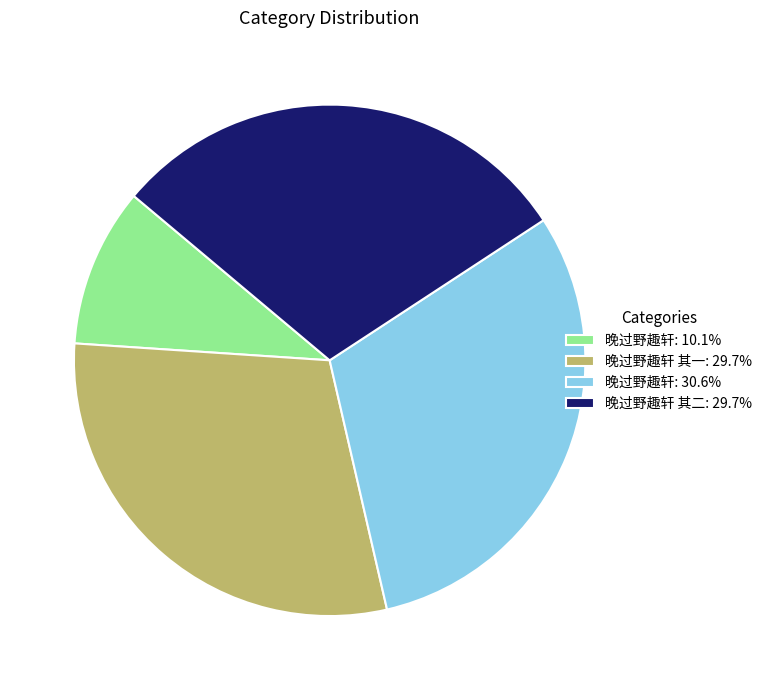

How many slices are in this pie chart?

4